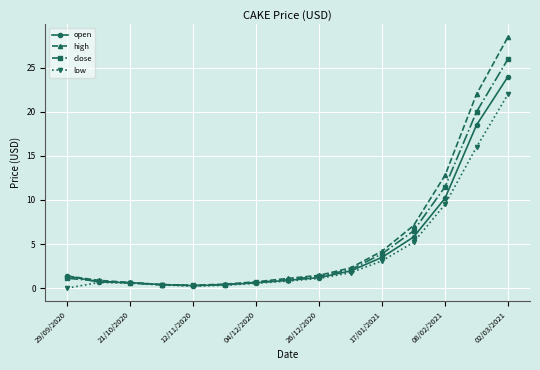

How many data points does each series have?

15